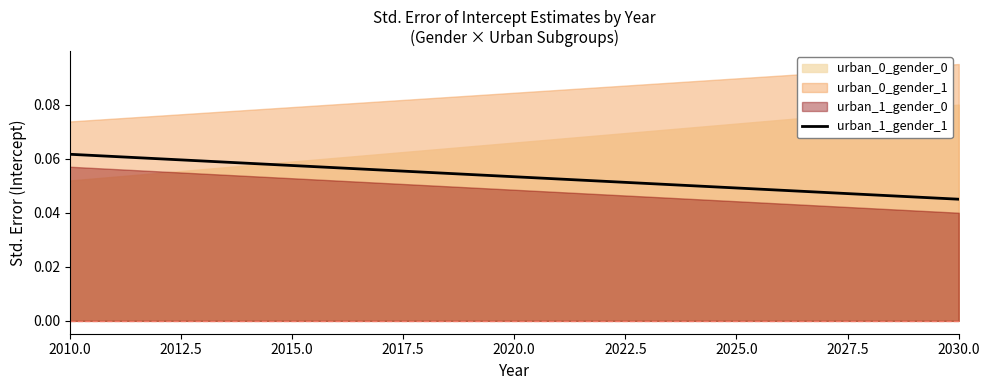

True or false: the data shows 0.1 at 2025.0.

True